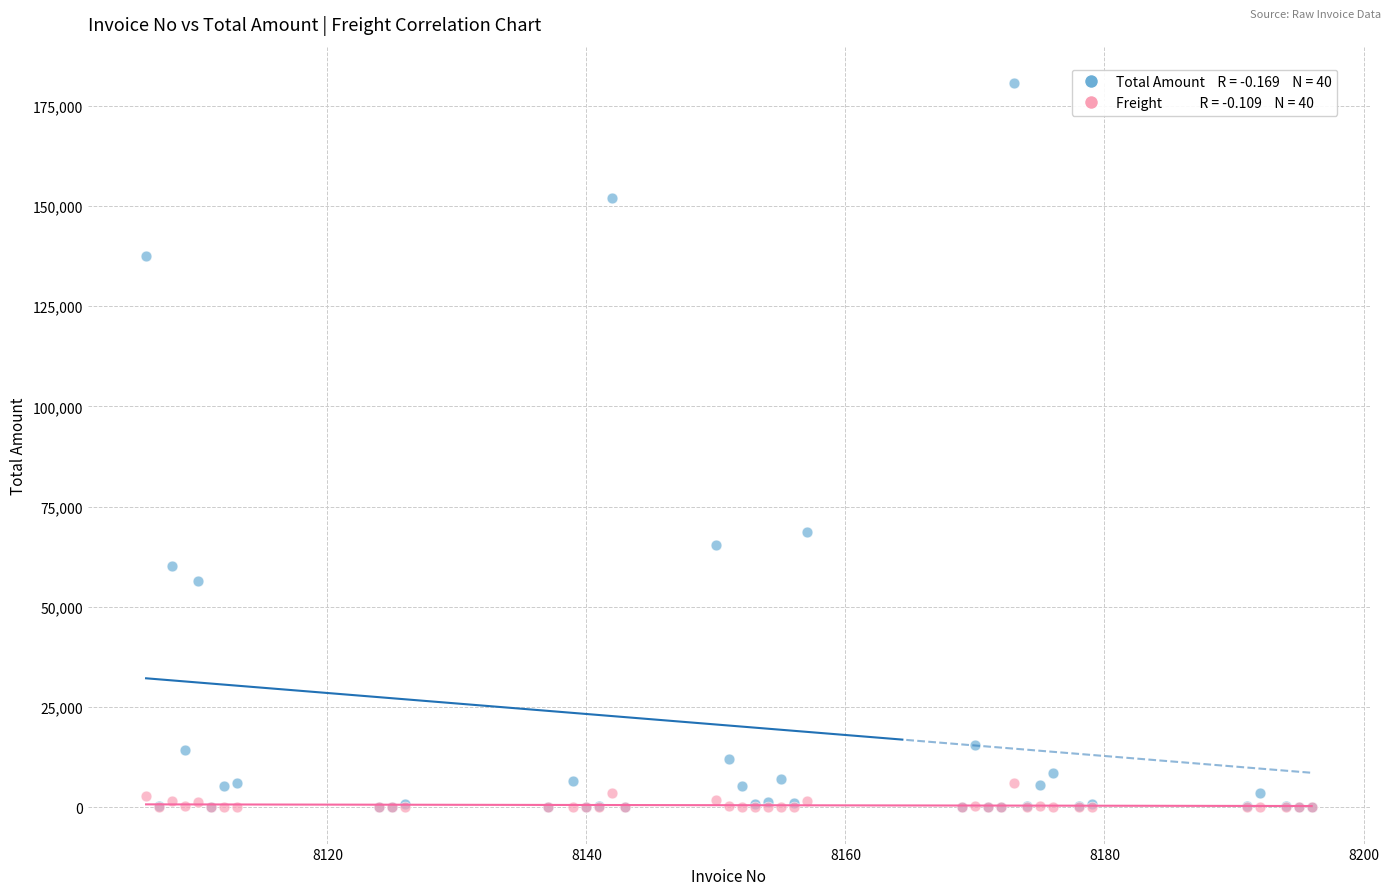

Across all series, what Y value is closest to 90322?

68620.8